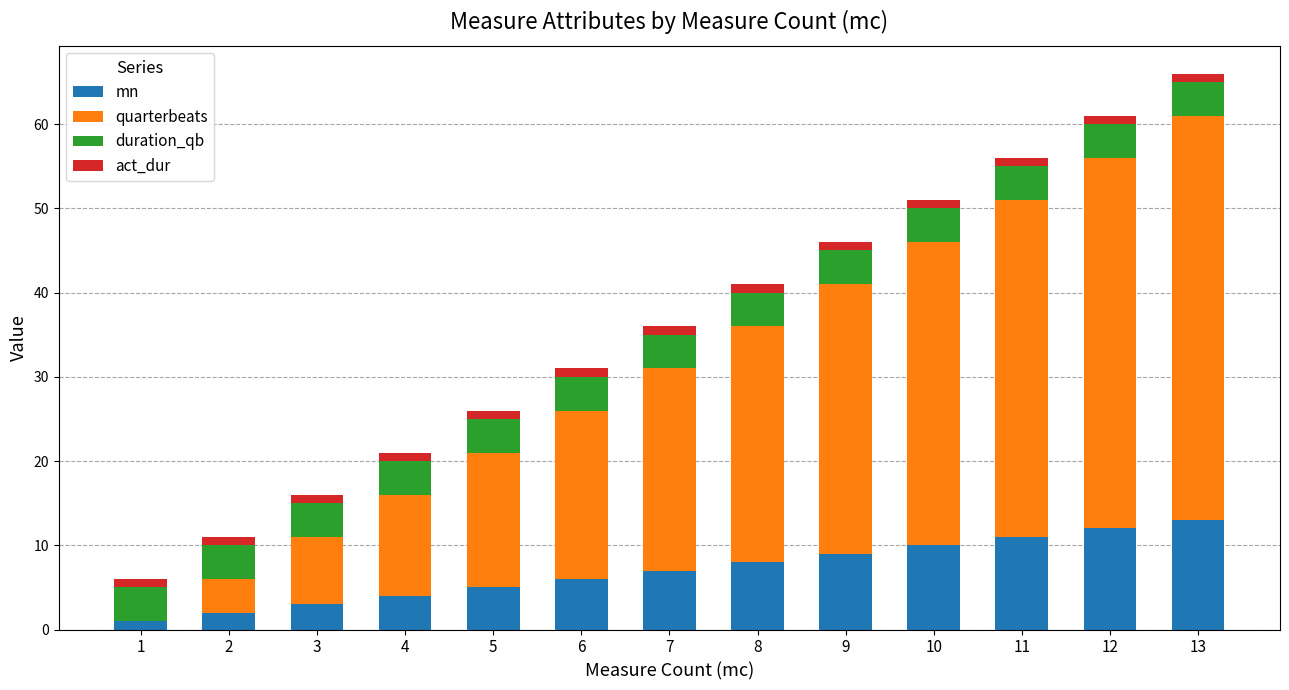

What are all the series names shown in the legend?

mn, quarterbeats, duration_qb, act_dur